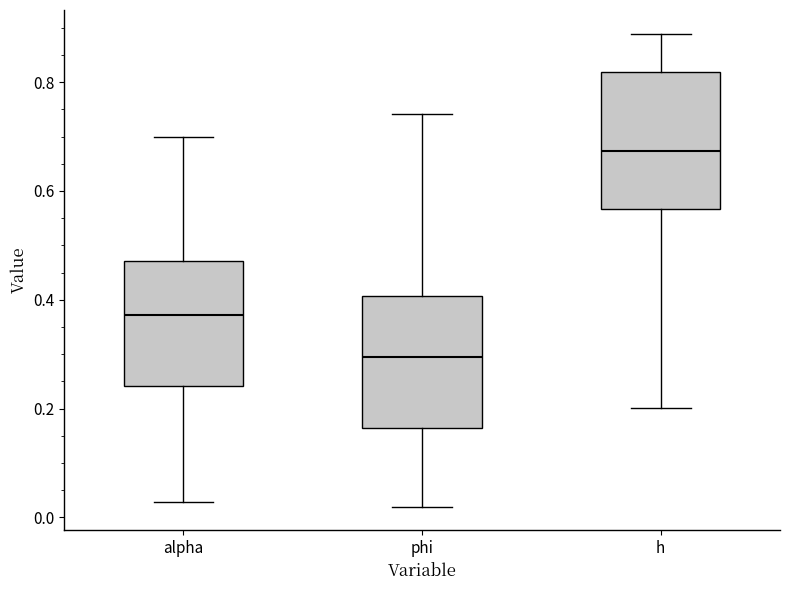

Which box's median line is the lowest?

phi